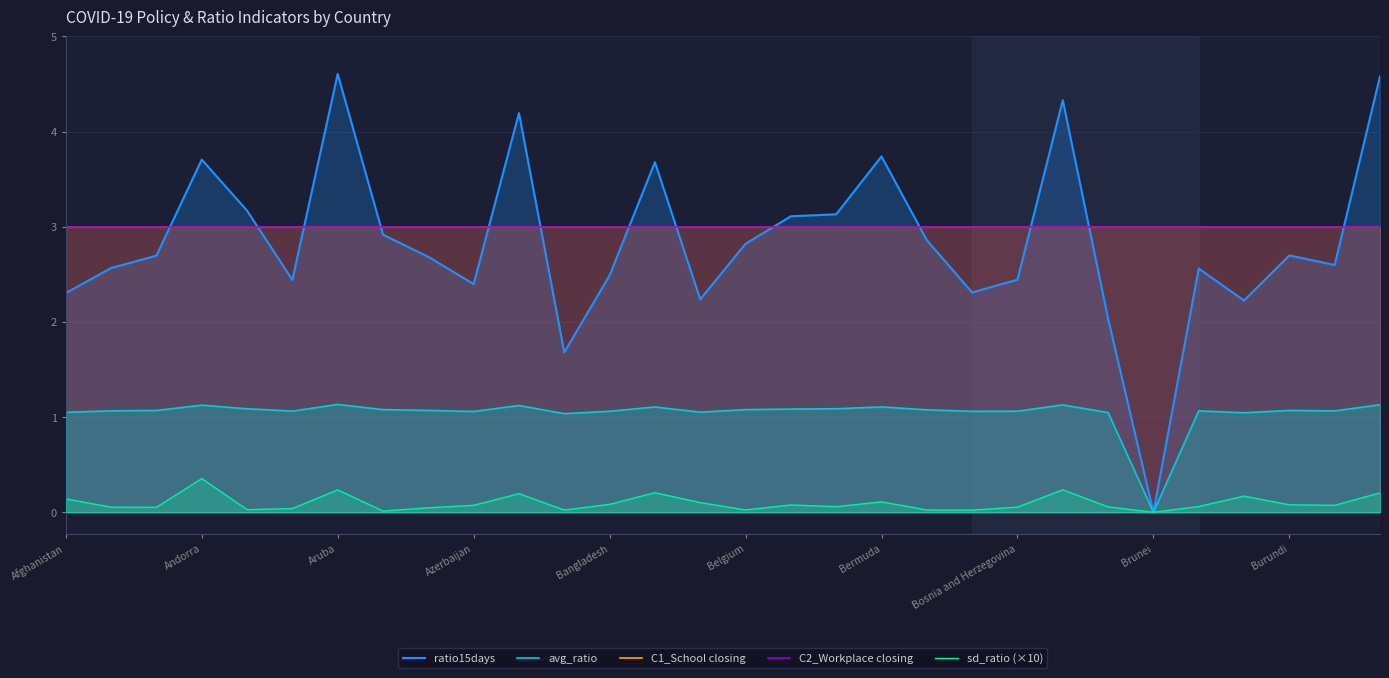

What value does the C1_School closing series have at Brunei?

3.0